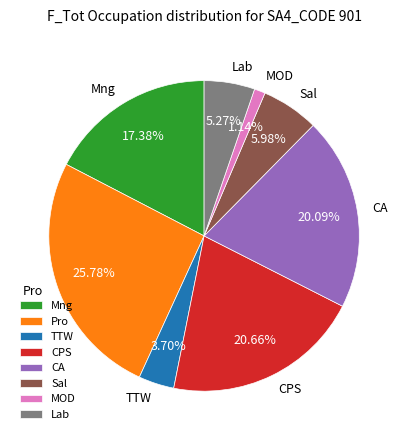

To the nearest percent, what is the difference between the largest and smallest slice percentages?

25%